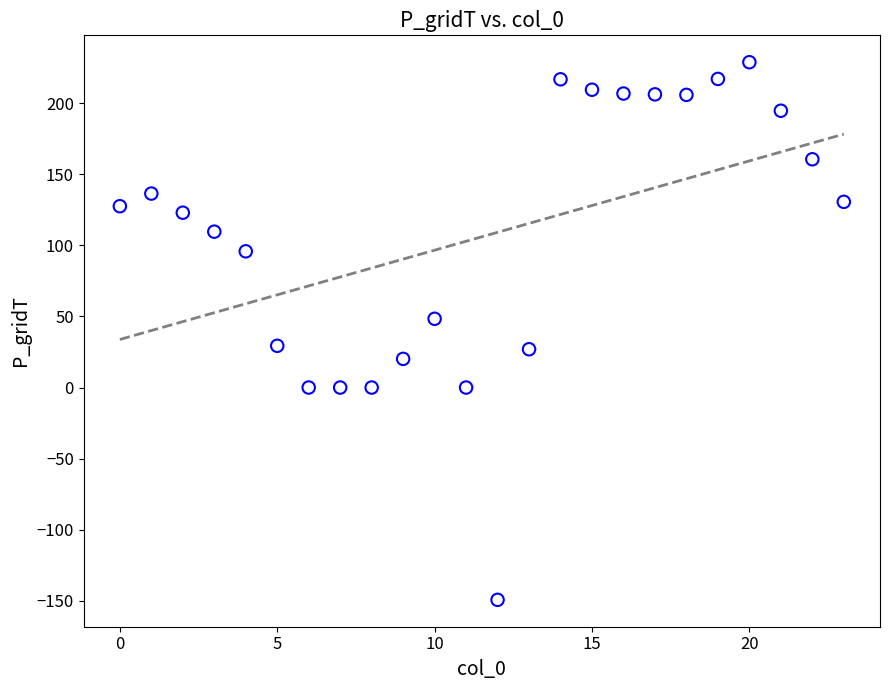

What is the range of Y values (max minus min)?

378.3